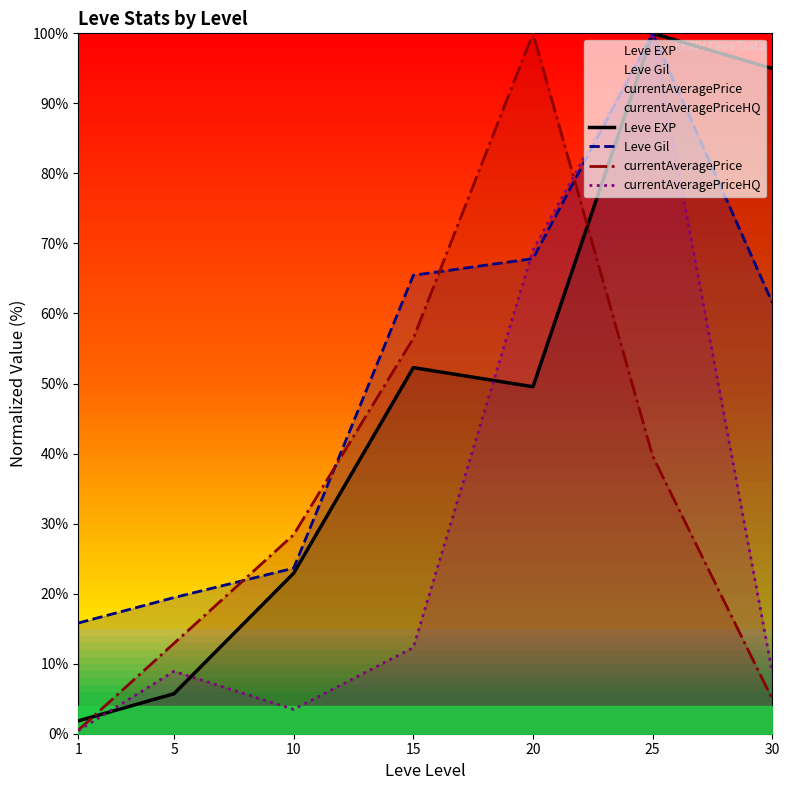

True or false: Leve EXP and Leve Gil intersect in this chart.

False